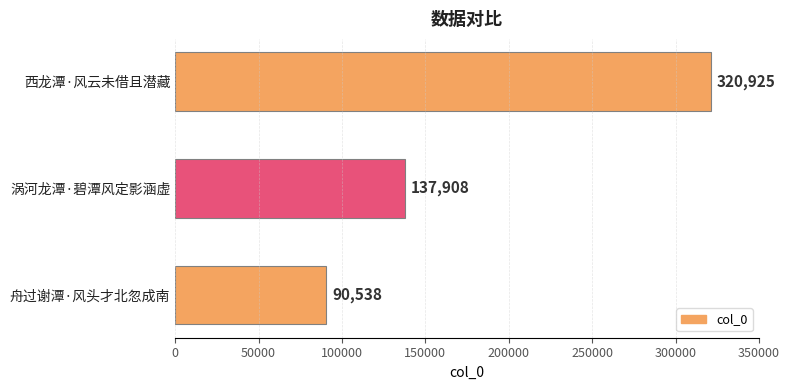

What is the ratio of the value at 西龙潭·风云未借且潜藏 to the value at 涡河龙潭·碧潭风定影涵虚?

2.3